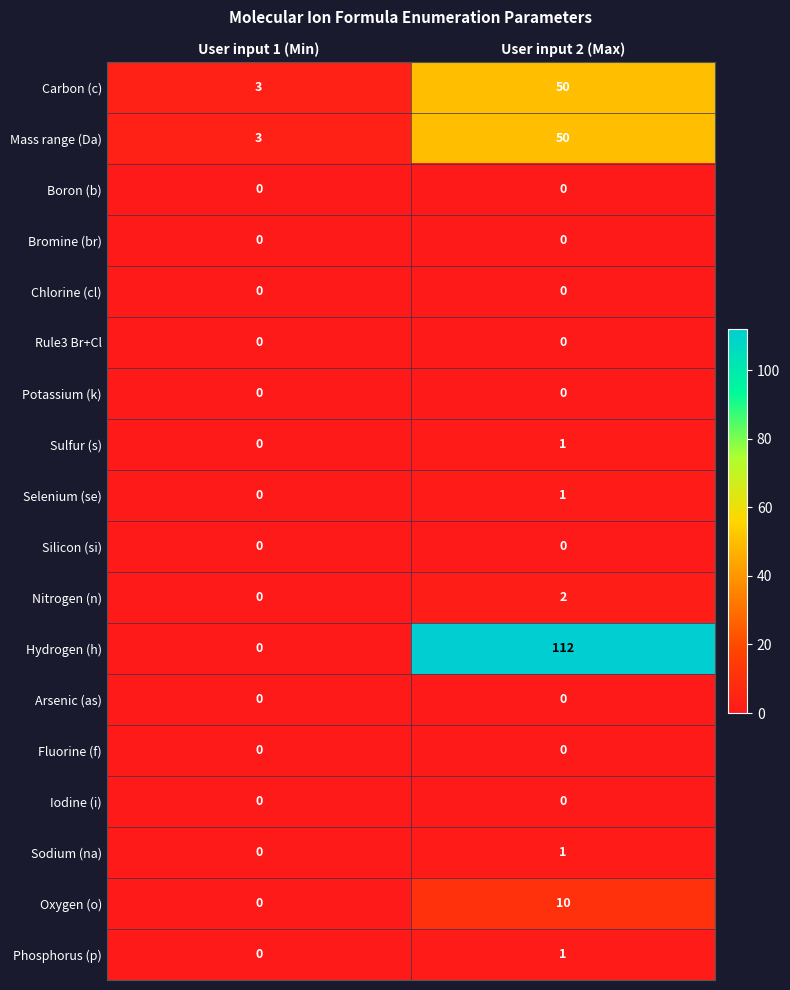

List the labels in order of Carbon (c) value, largest first.

User input 2 (Max), User input 1 (Min)